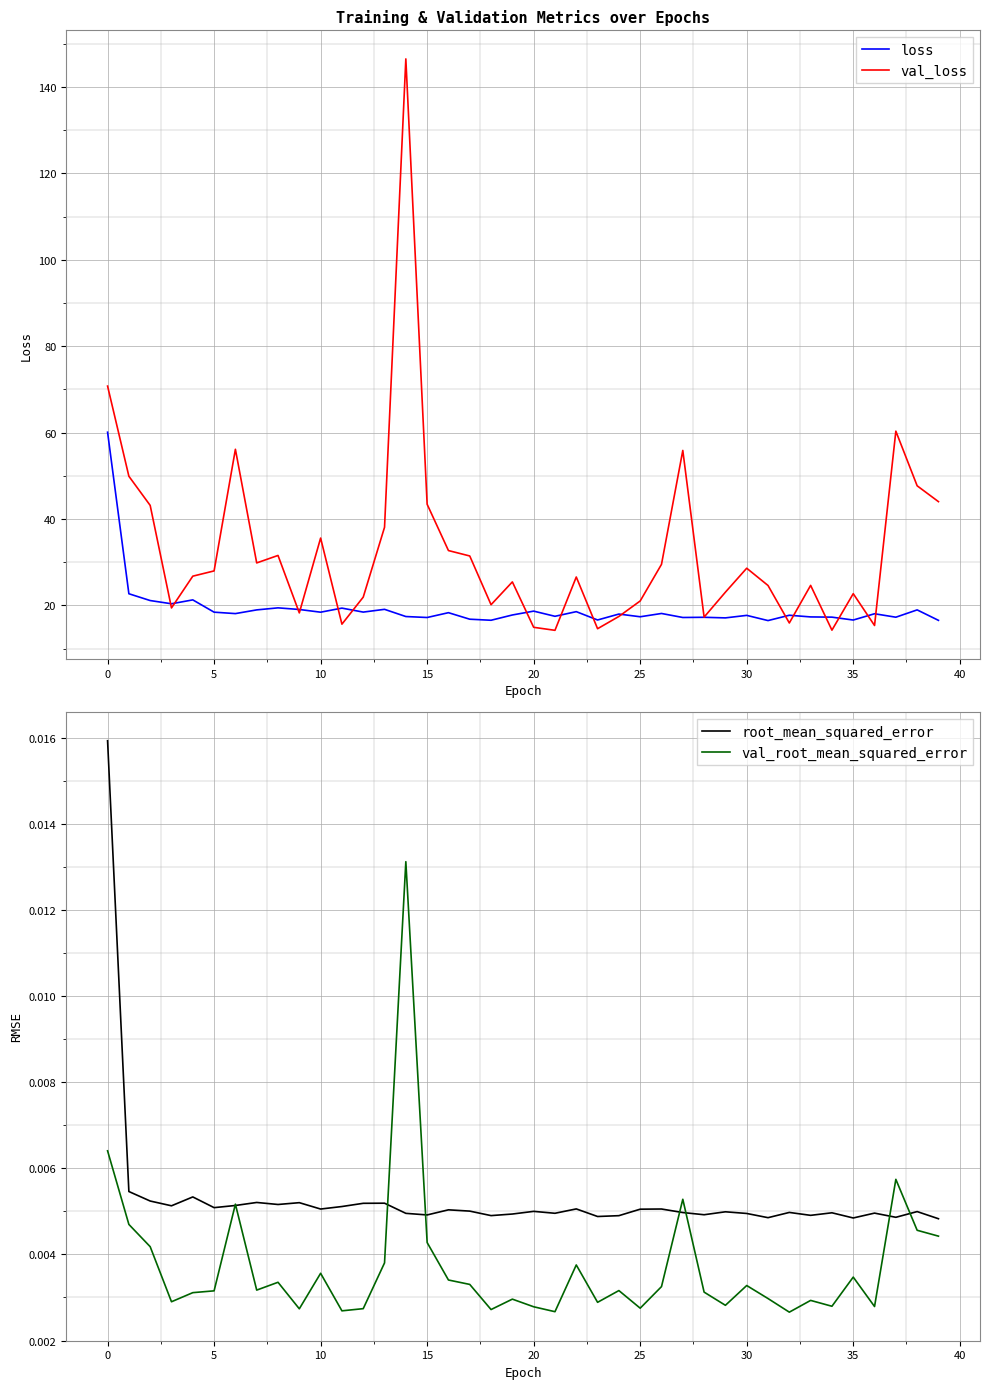

What is the label of the 1st point from the right?

39